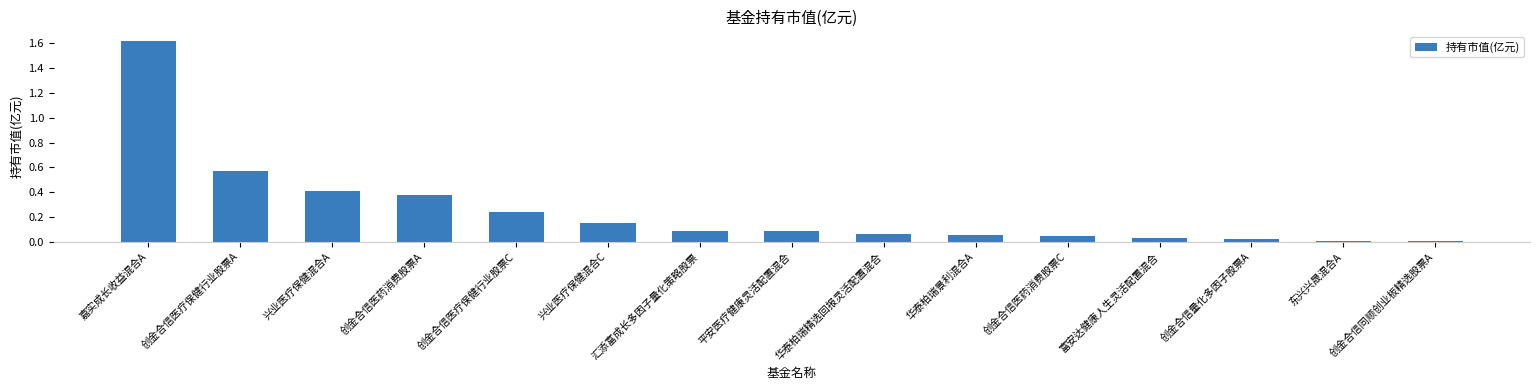

Which category has the highest value across all series?

嘉实成长收益混合A